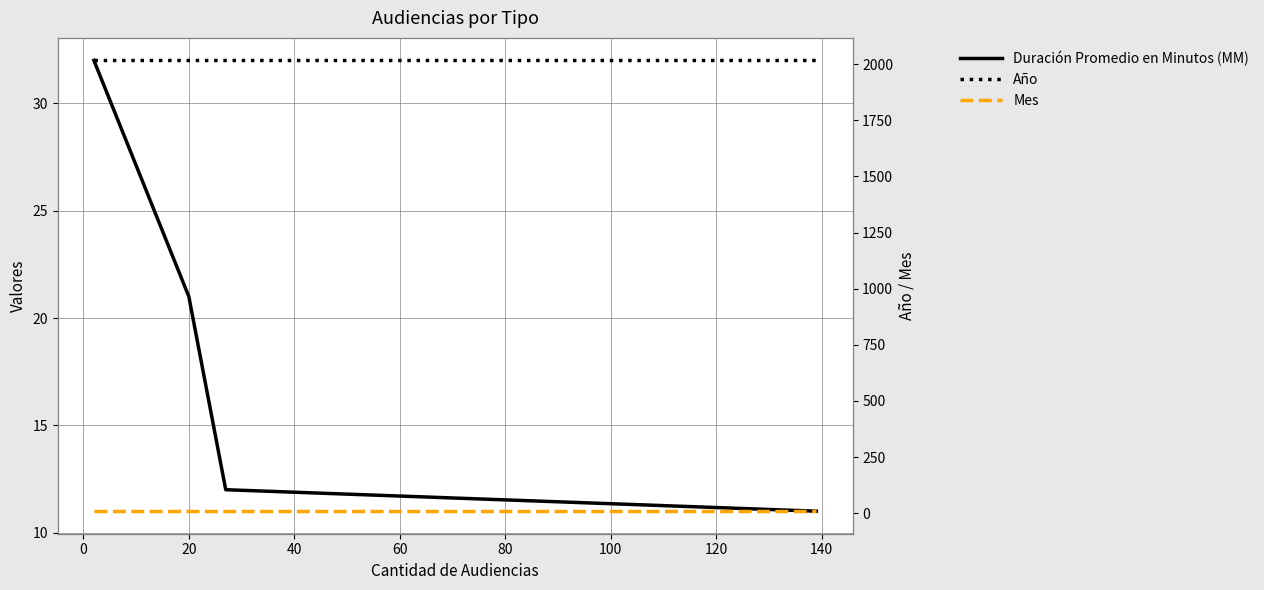

The value of Duración Promedio en Minutos (MM) at 40 is 11. True or false?

True